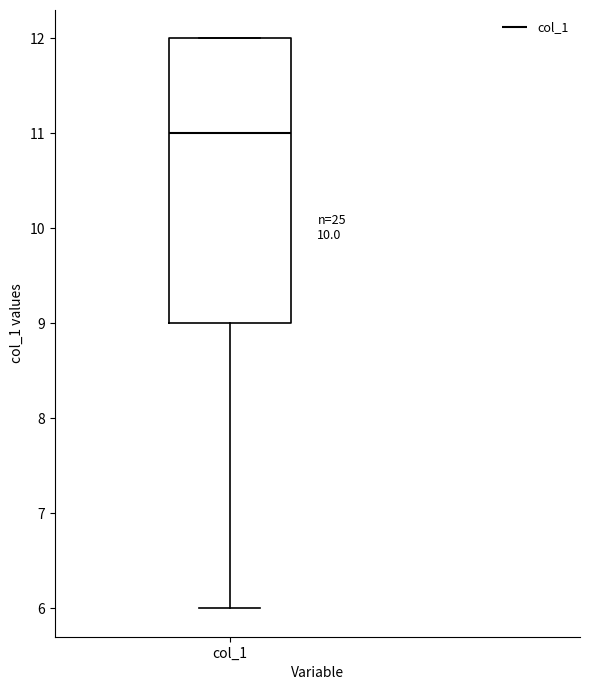

Read this box plot against the y-axis: the position of the median line, the range covered by the box, and the ends of both whiskers. The values are not printed on the chart, so give them approximately, as read against the axis.

median 11, box 9 to 12, whiskers 6 to 12